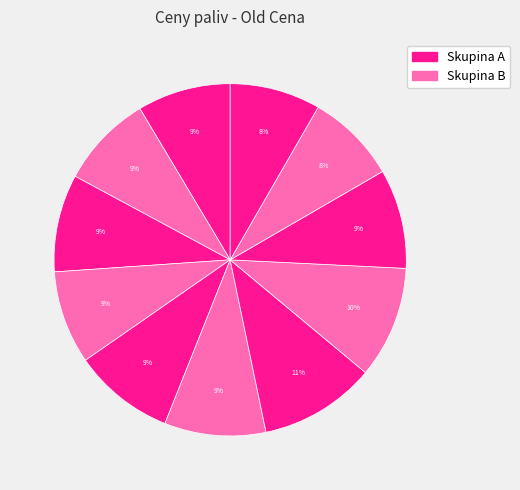

How many segments does this pie chart have?

11